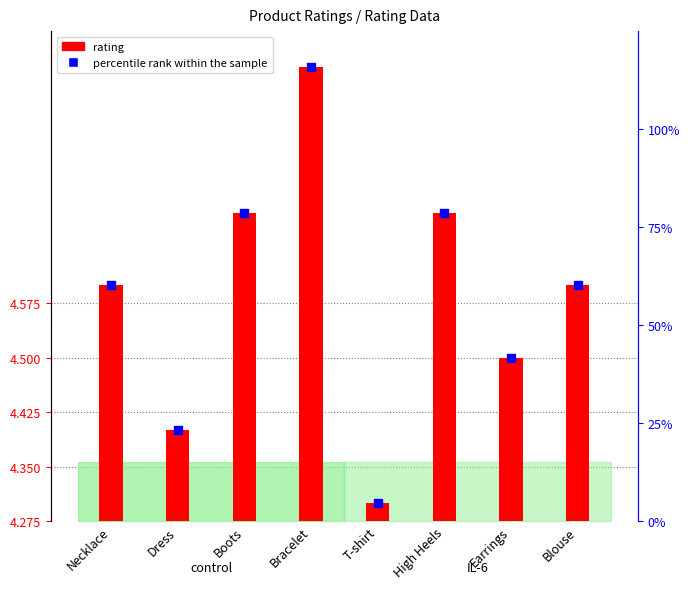

Which has a higher value, Dress or T-shirt?

Dress